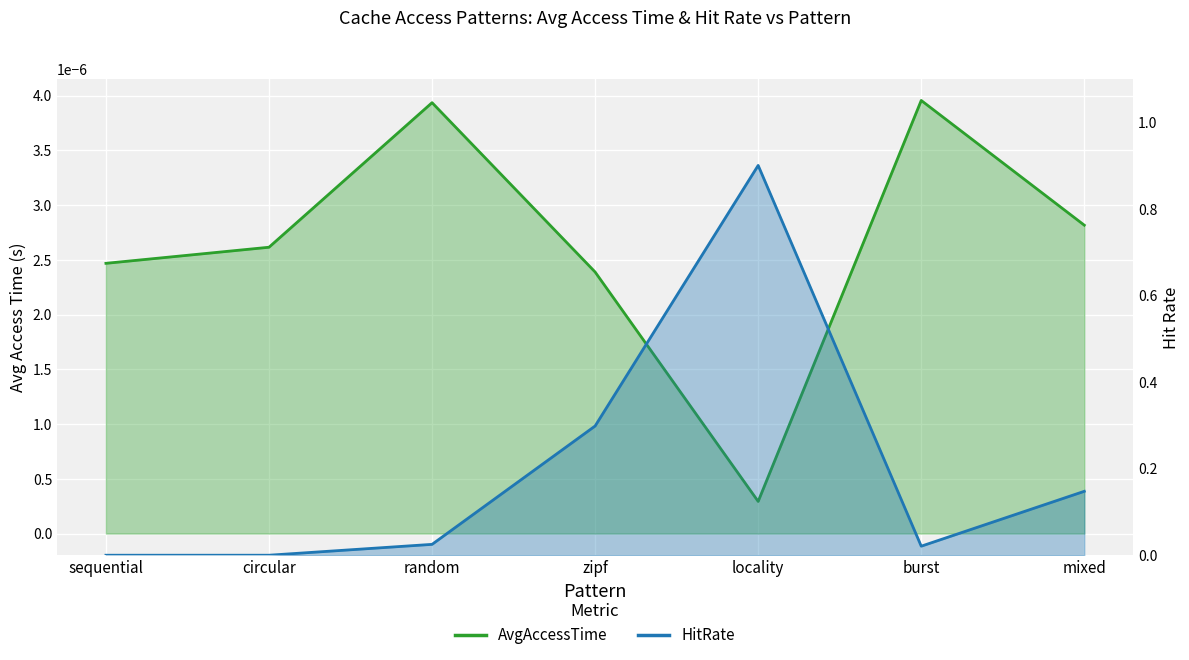

Count the number of data series in this chart.

2